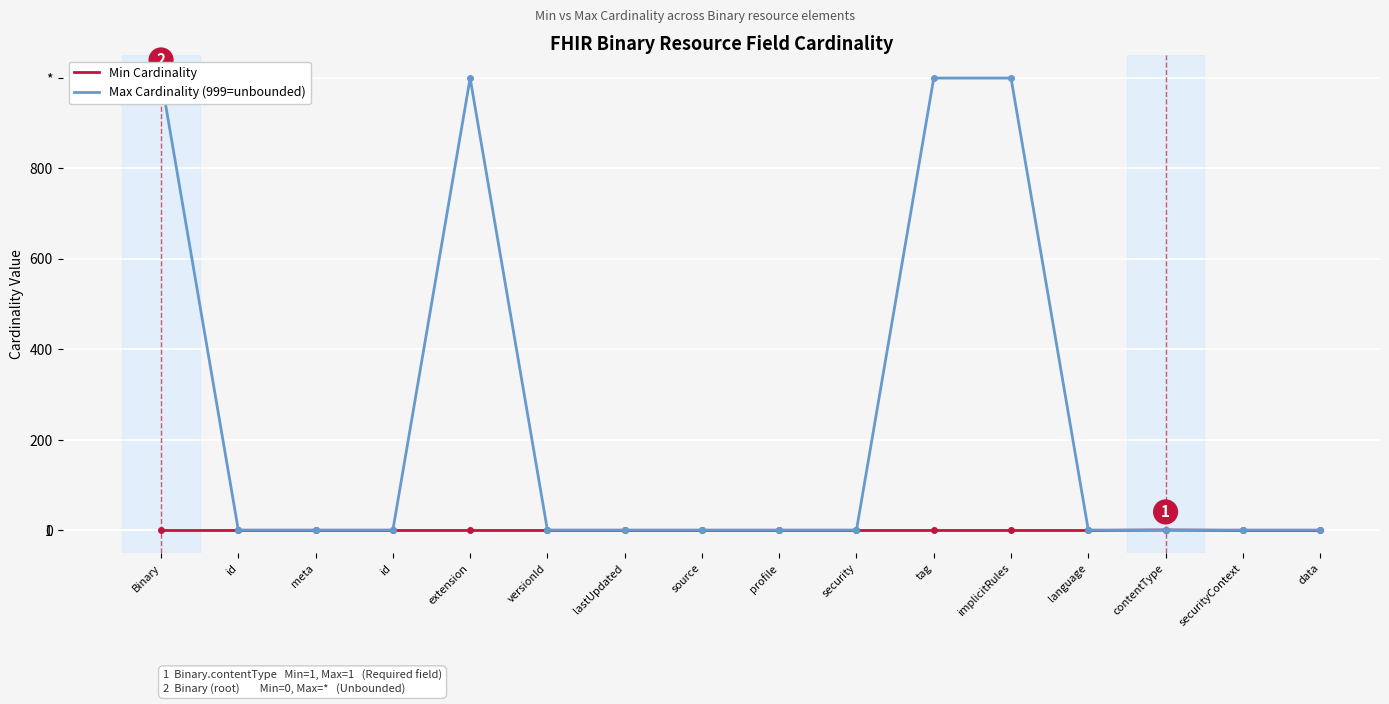

List the series in order of their peak value, lowest first.

Min Cardinality, Max Cardinality (999=unbounded)